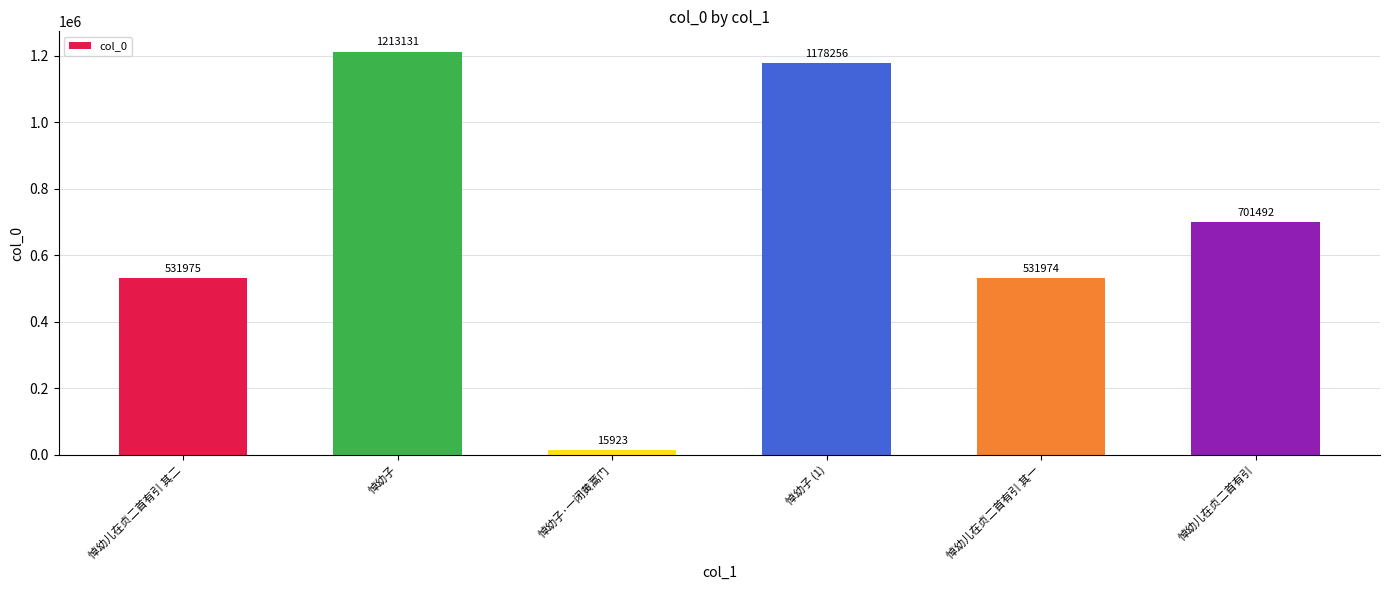

Reading right to left, extract all data points from this chart.

701492	531974	1178256	15923	1213131	531975